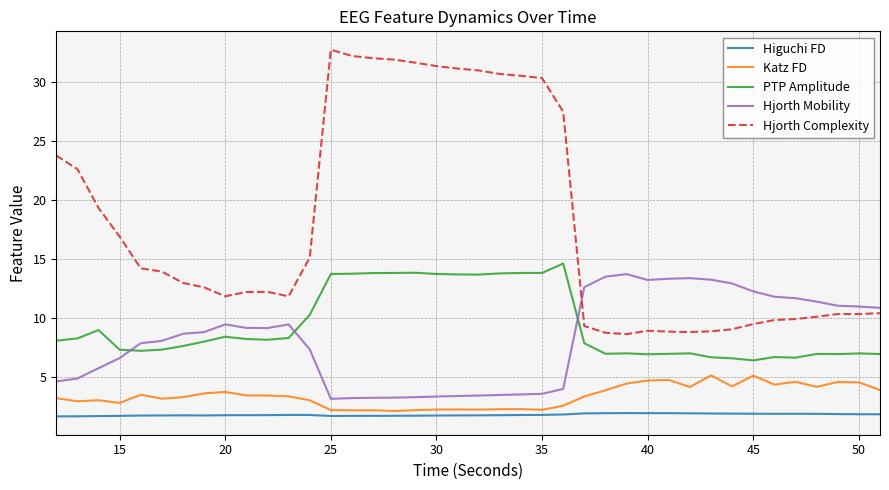

What is the difference between the maximum and minimum values in the Hjorth Mobility series?

10.5